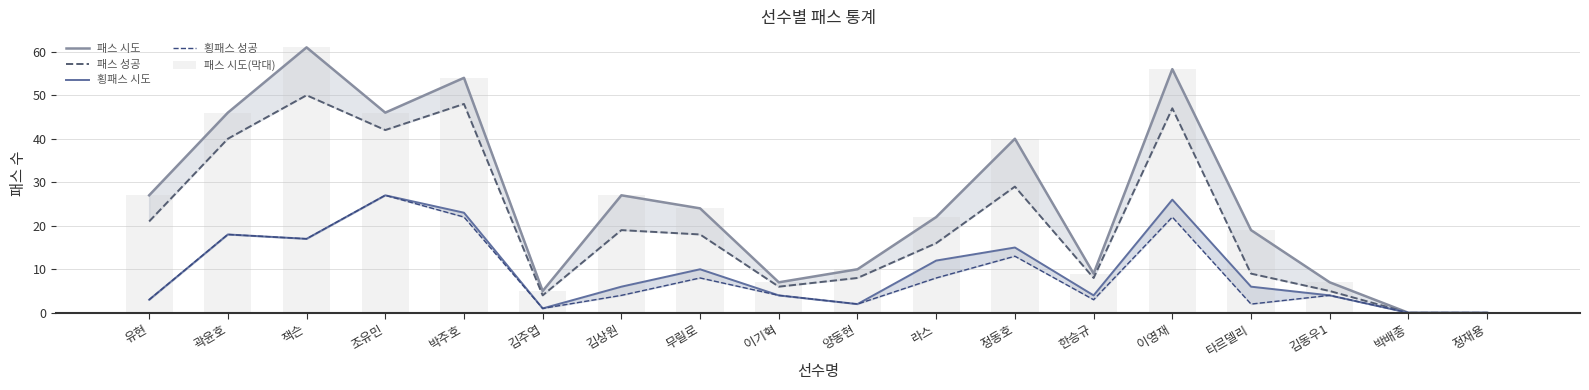

What is the average value of the 패스 시도(막대) series?

26